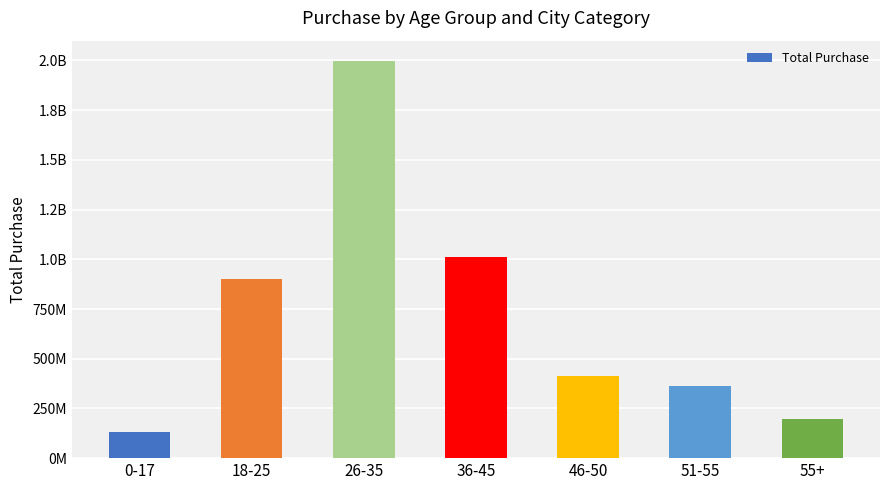

What value does the data have at 18-25?

901669280